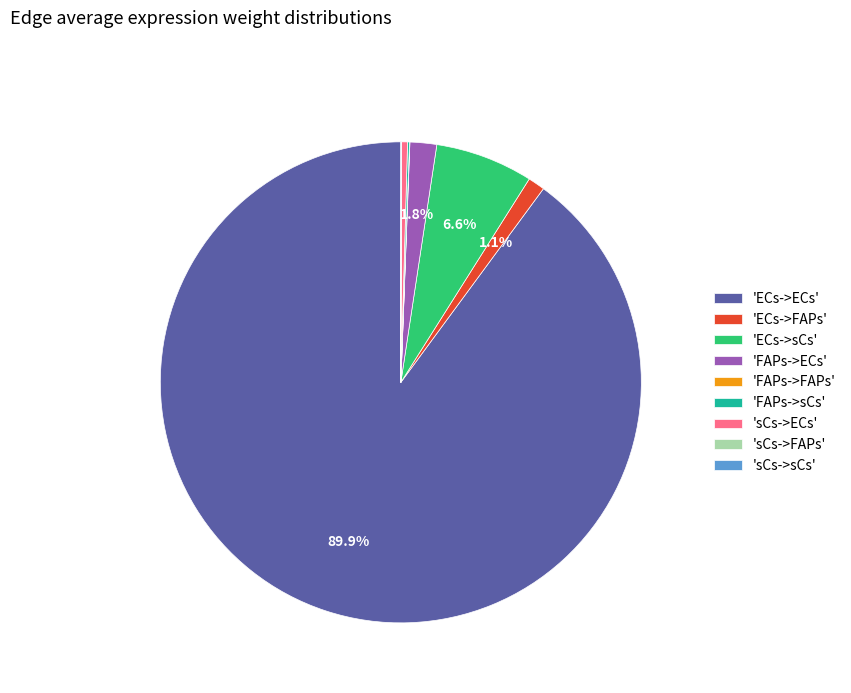

Approximately how many times larger is the value at 'ECs->FAPs' compared to 'sCs->ECs'?

2.8